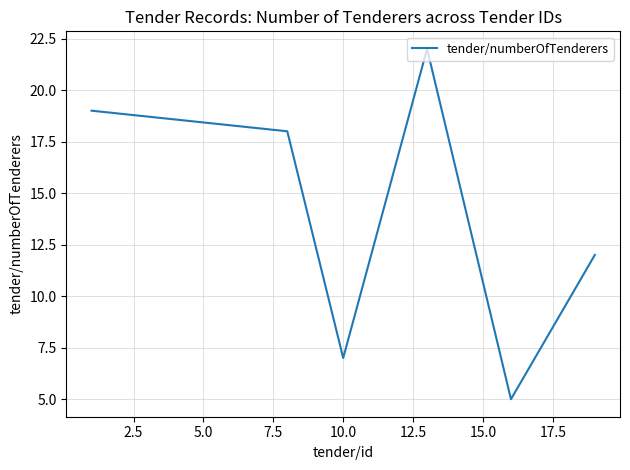

True or false: the data has more than 1 interior local peaks.

False